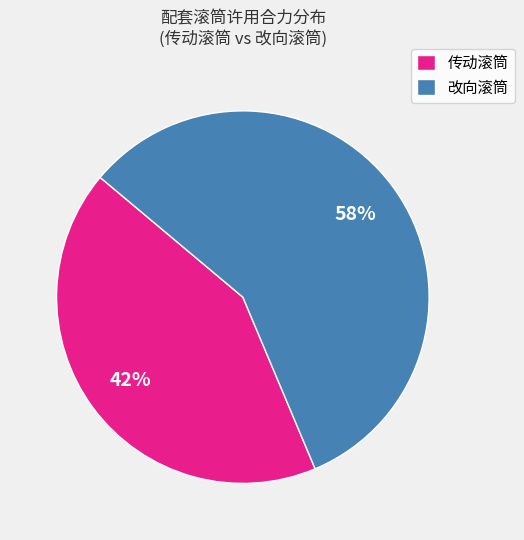

Is it true that 传动滚筒 is 42% of the pie?

True